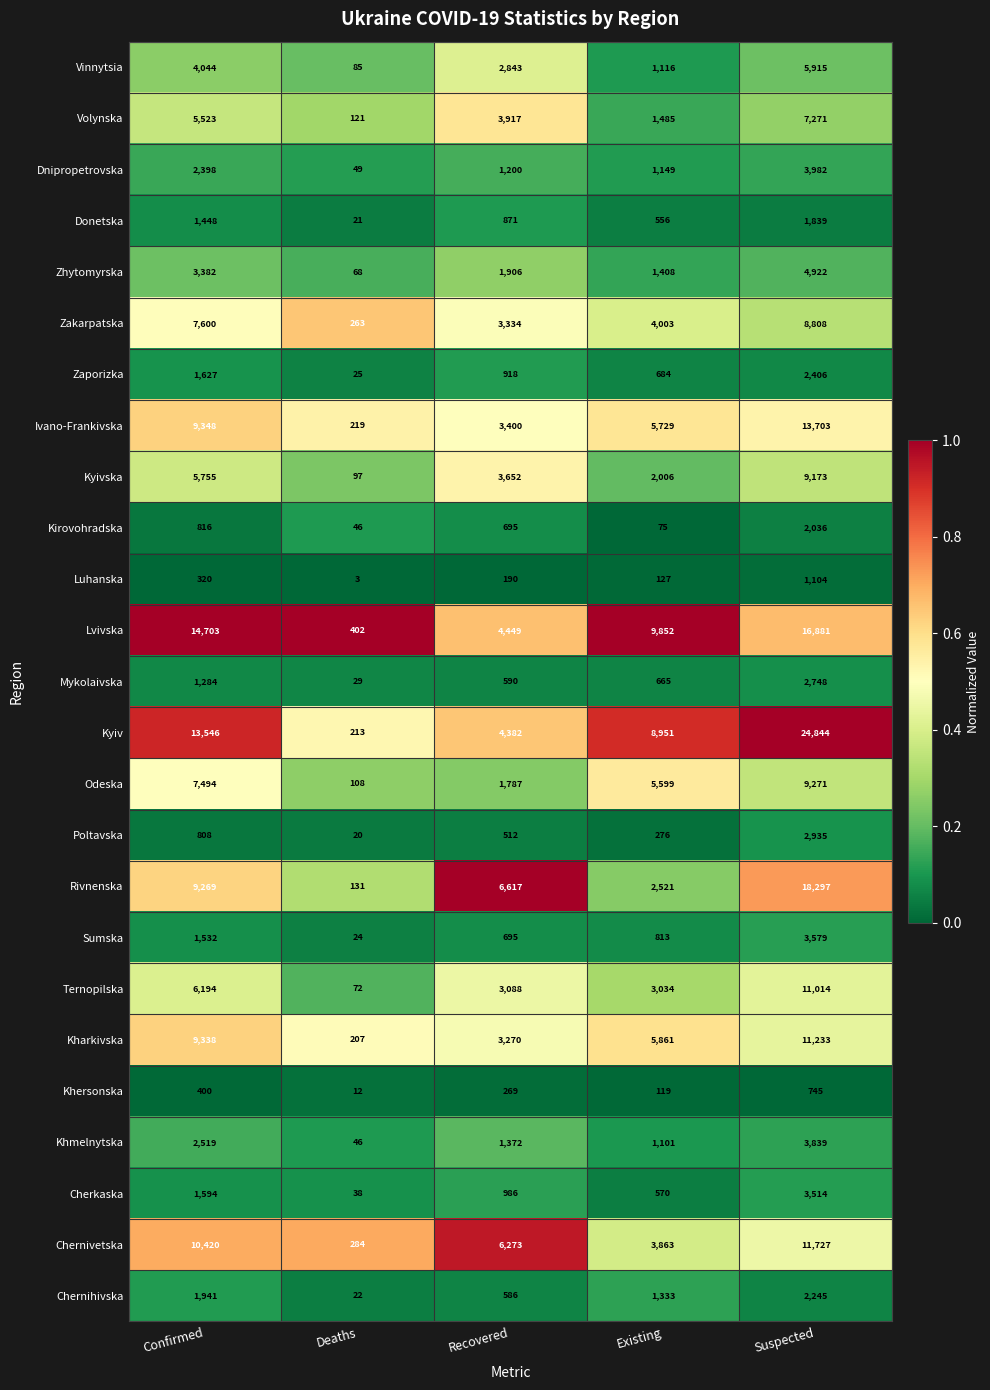

Which series has the largest total across all categories?

Kyiv